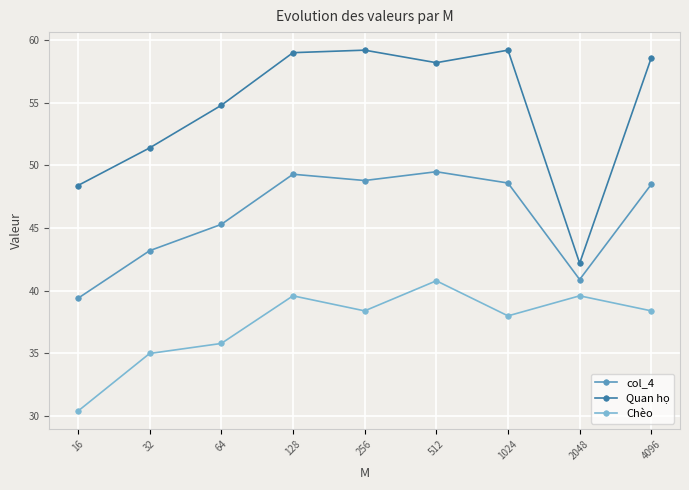

Which series has the largest total across all categories?

Quan họ